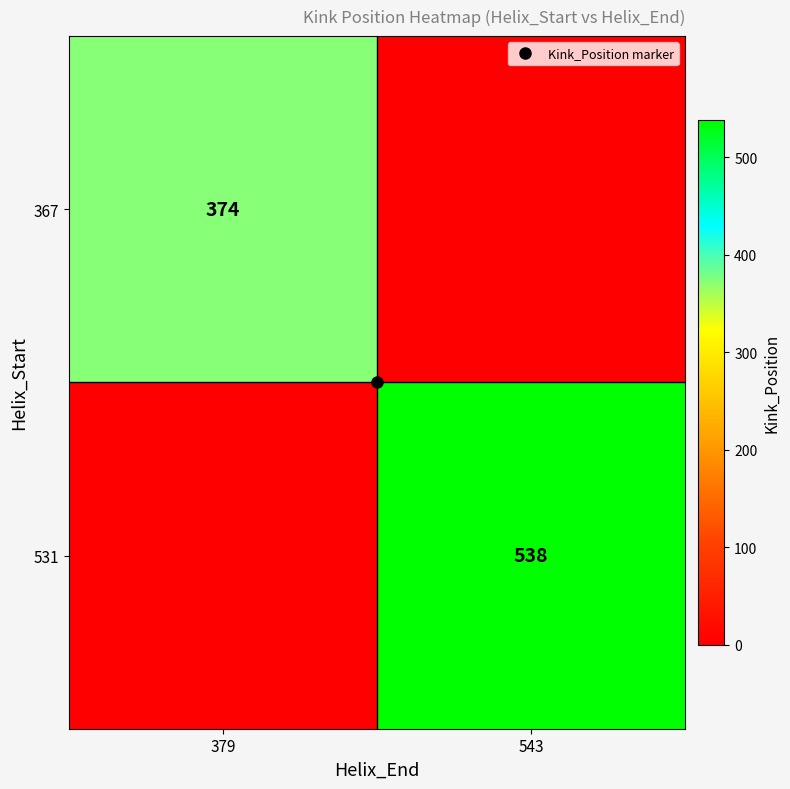

Which series has the widest spread of values?

531